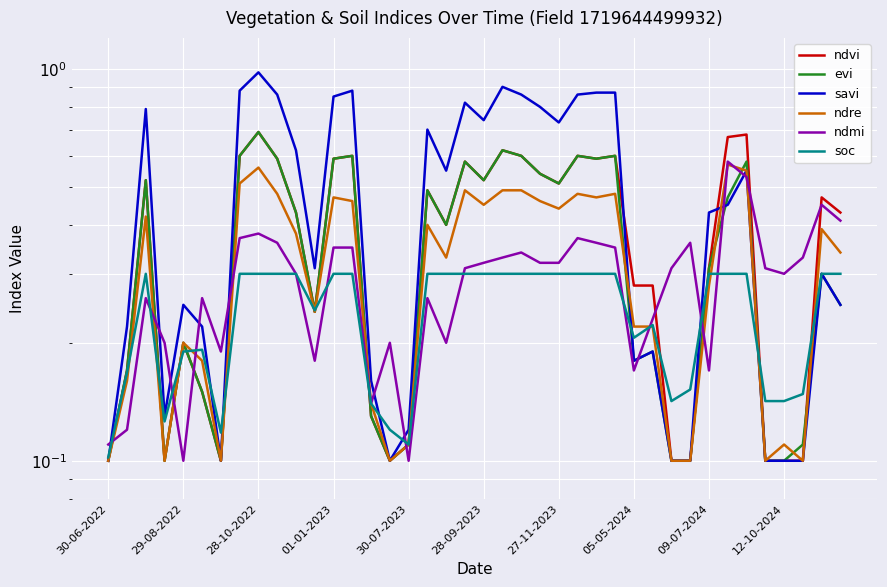

Between which two adjacent categories do ndmi and ndre first intersect?

30-06-2022 and 29-08-2022